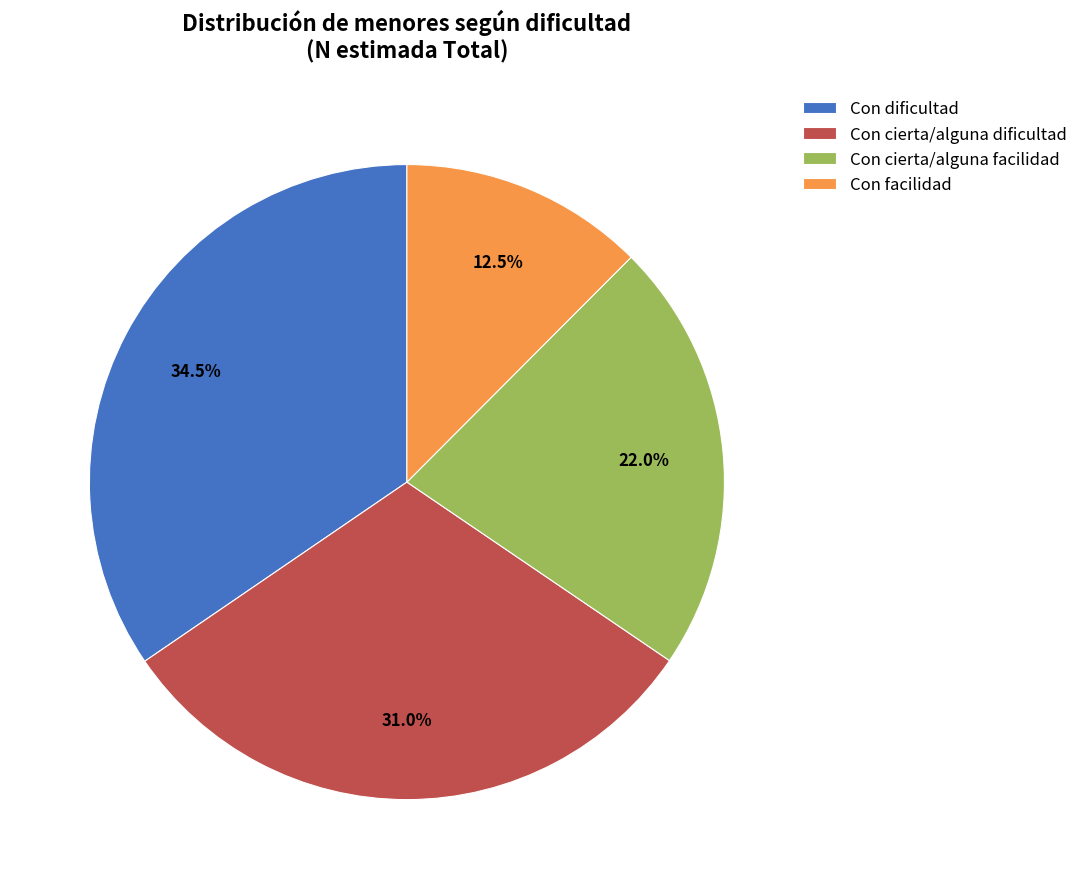

How many segments does this pie chart have?

4